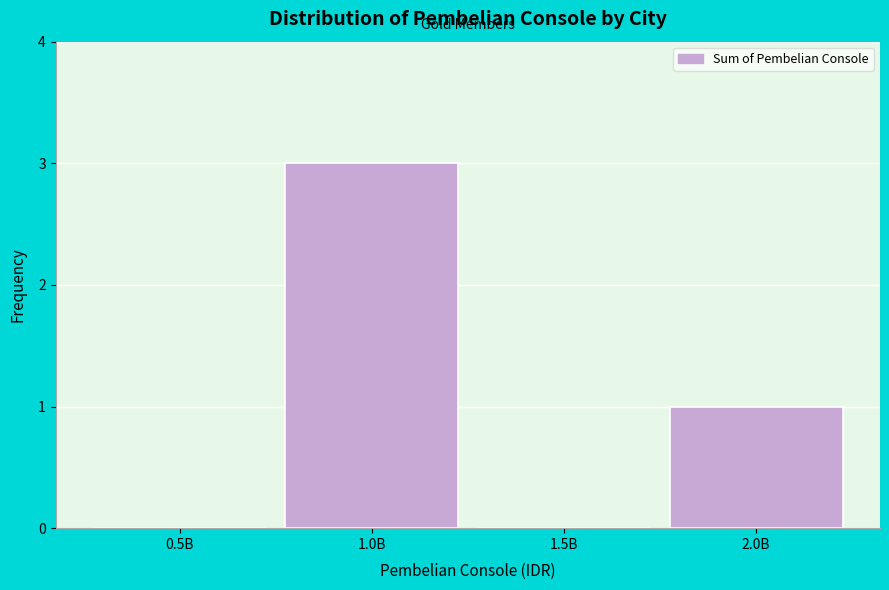

Reading right to left, what are all the values shown in this chart?

2.0B=1	1.5B=0	1.0B=3	0.5B=0